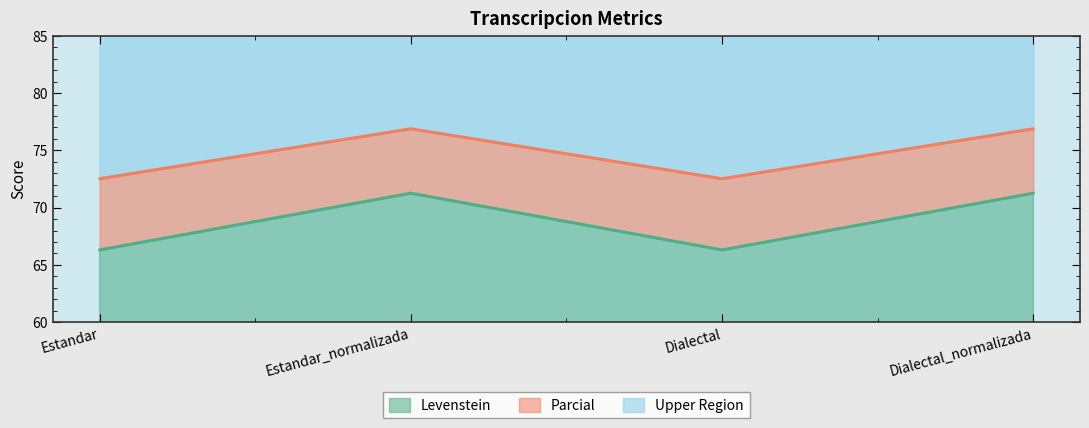

Which series changed the most between Dialectal and Dialectal_normalizada?

Levenstein